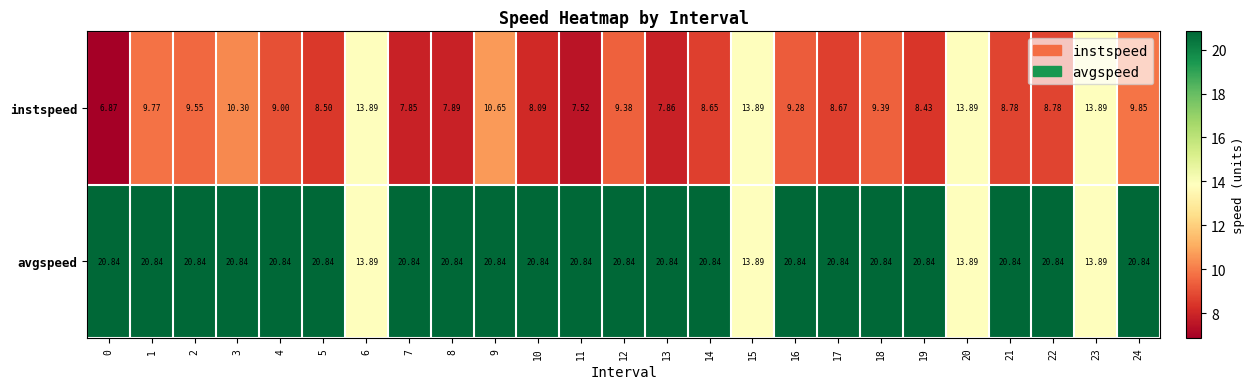

Which series has the largest range (max minus min)?

instspeed